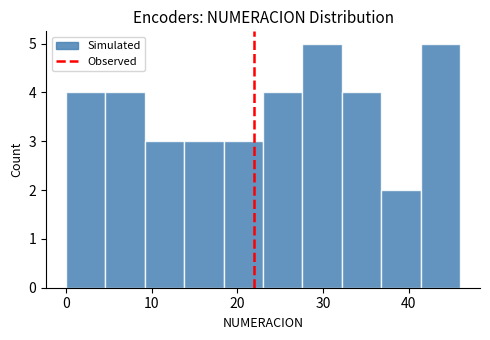

Reading left to right, transcribe this chart: for each bar, give the range it covers on the x-axis and its height. Neither the bar edges nor the heights are printed on the chart, so give them approximately, as read against the axes.

0.0 to 4.6: 4
4.6 to 9.2: 4
9.2 to 13.8: 3
13.8 to 18.4: 3
18.4 to 23.0: 3
23.0 to 27.6: 4
27.6 to 32.2: 5
32.2 to 36.8: 4
36.8 to 41.4: 2
41.4 to 46.0: 5